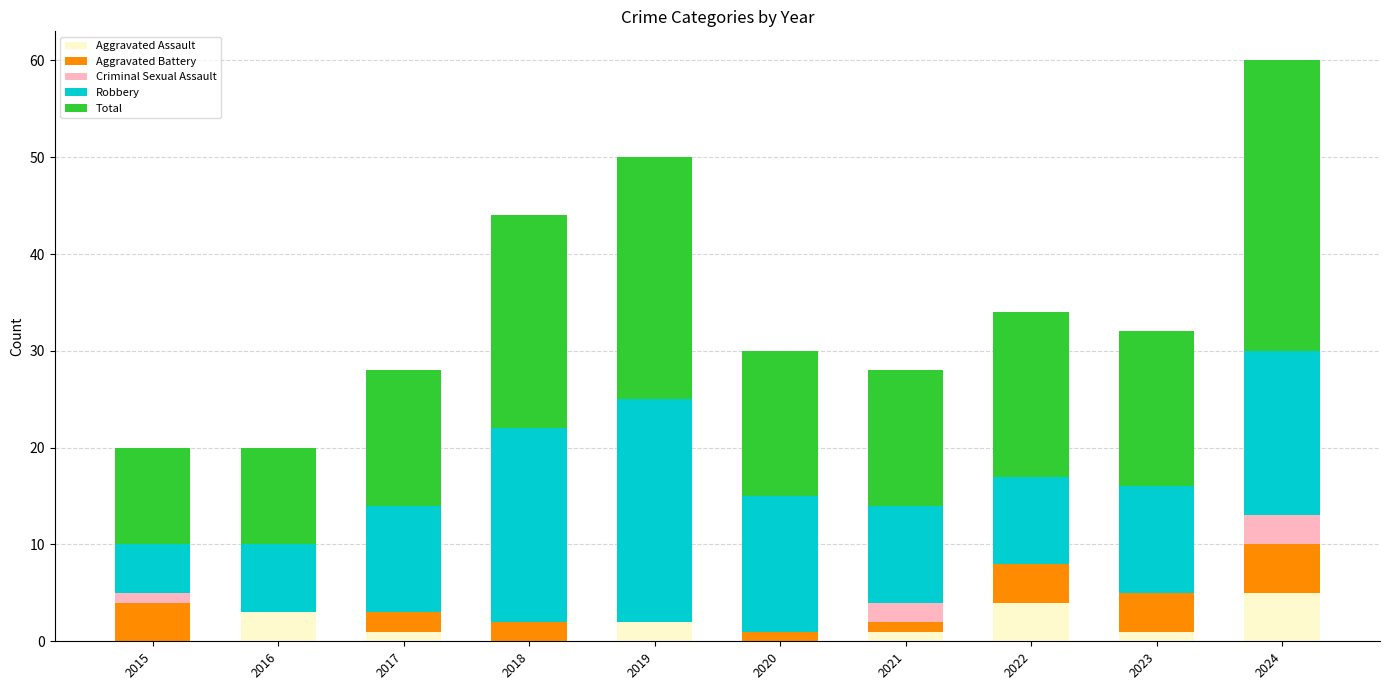

At which category is the sum across all series the highest?

2024